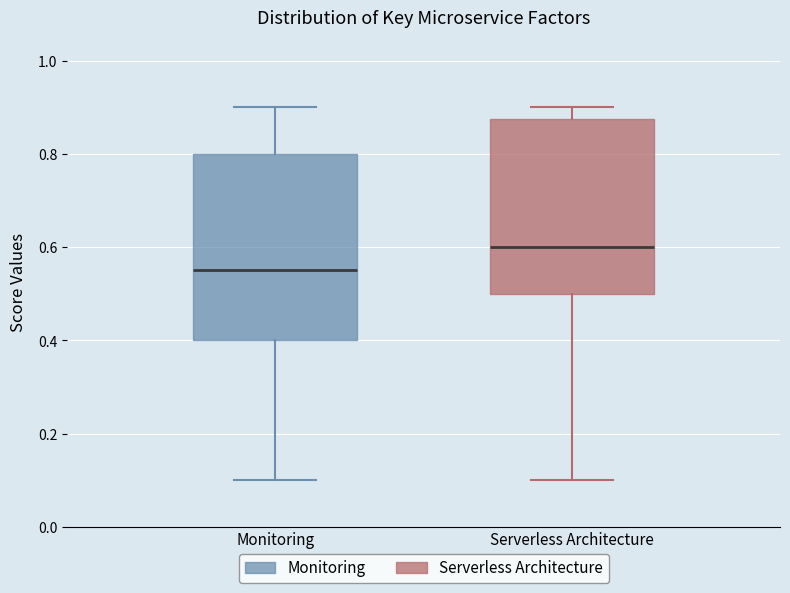

Which box has the lowest median line?

Monitoring